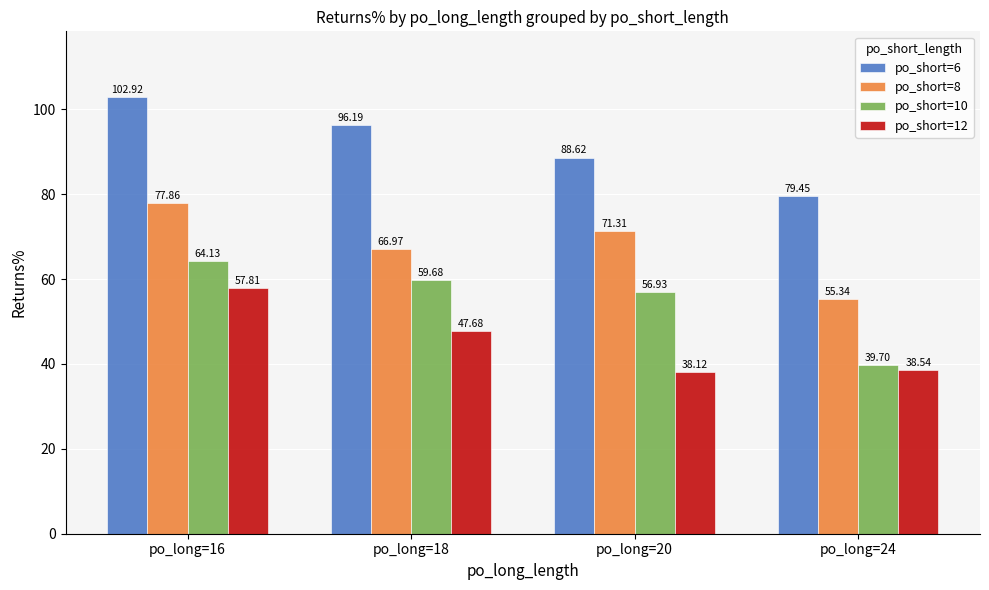

How many series are shown in this chart?

4